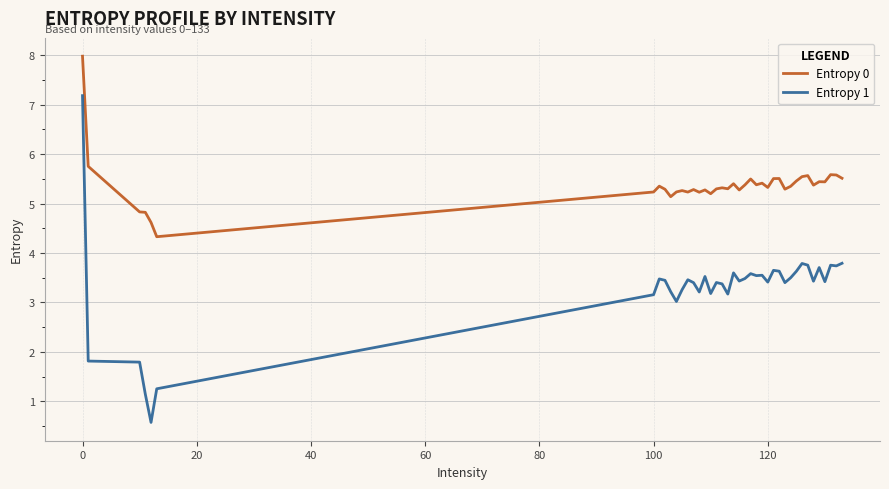

Which series has the largest range (max minus min)?

Entropy 1